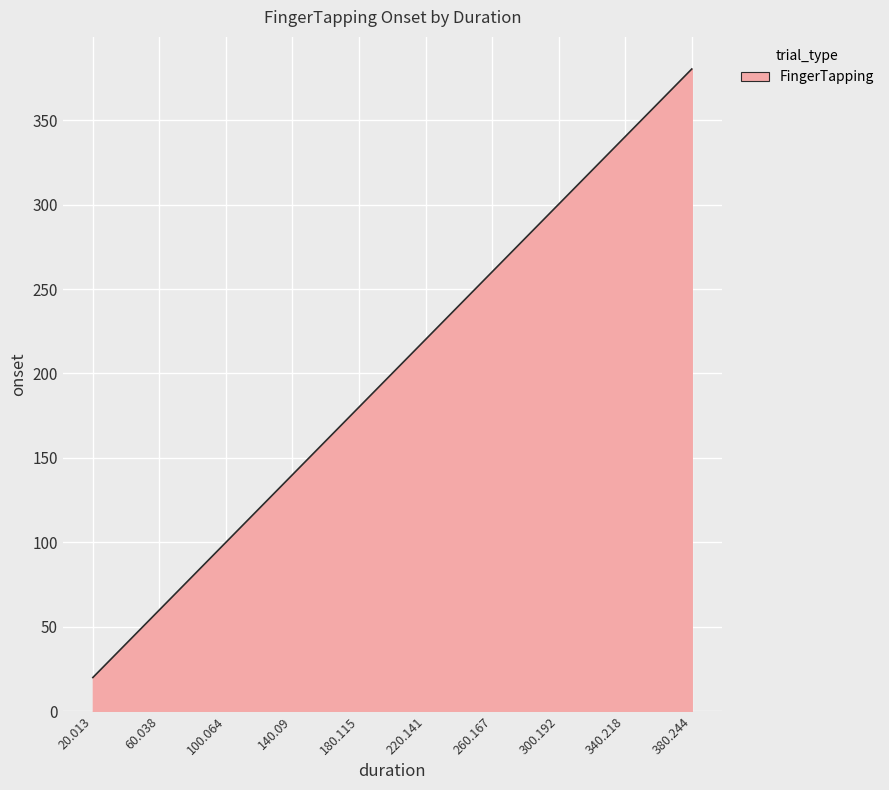

Which label corresponds to the largest value in the chart?

380.244